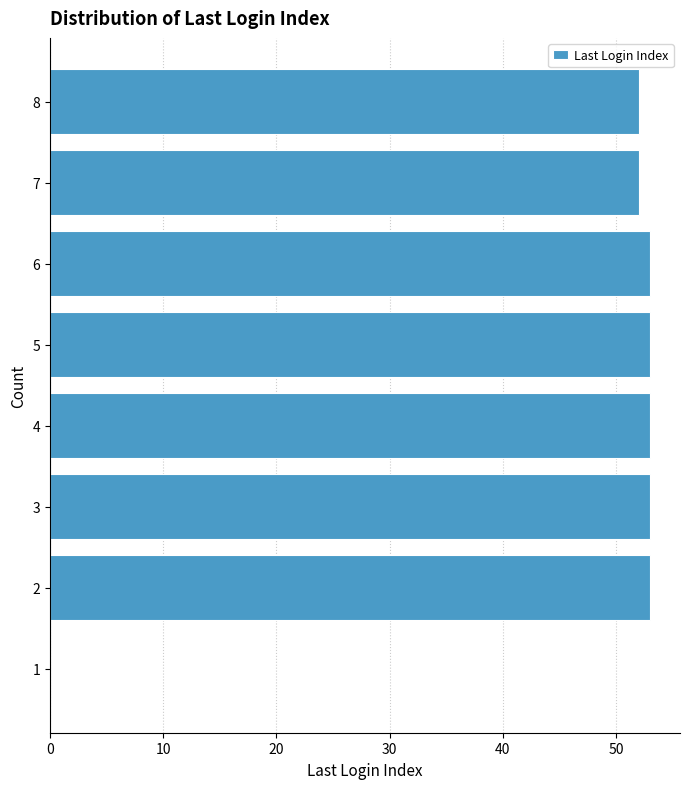

Reading bottom to top, extract all data points from this chart.

1=0	2=53	3=53	4=53	5=53	6=53	7=52	8=52